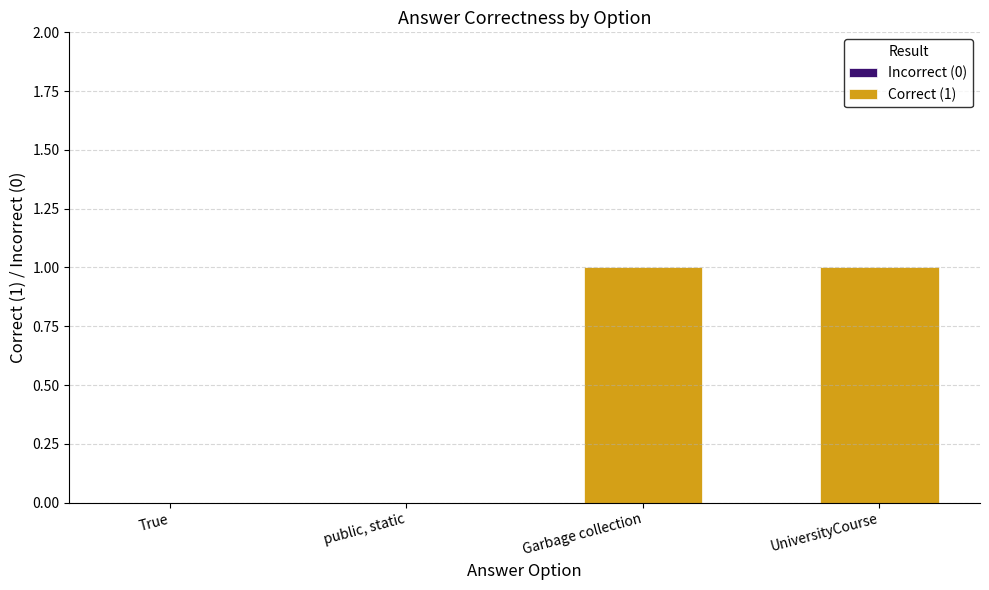

Rank the series at public, static from lowest to highest value.

Incorrect (0), Correct (1)